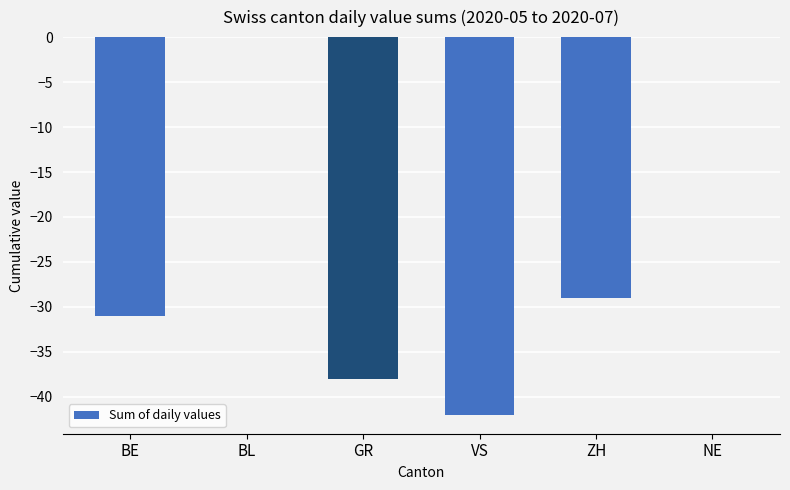

How many series are shown in this chart?

1